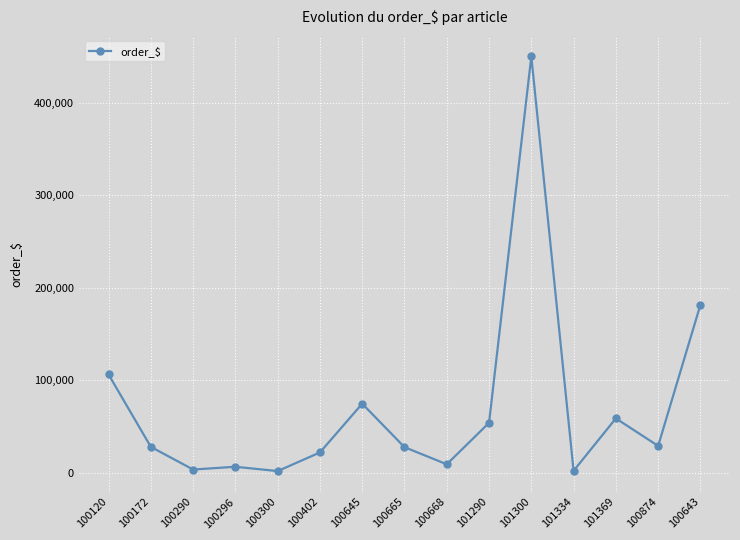

True or false: the data shows 27446.1 at 100665.

True